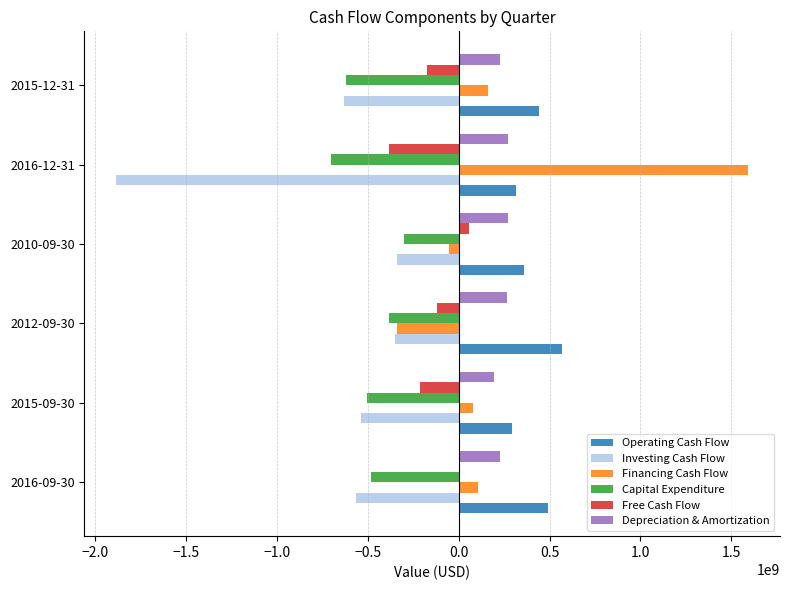

Count the Capital Expenditure values in the range -619000000 to -383000000.

4